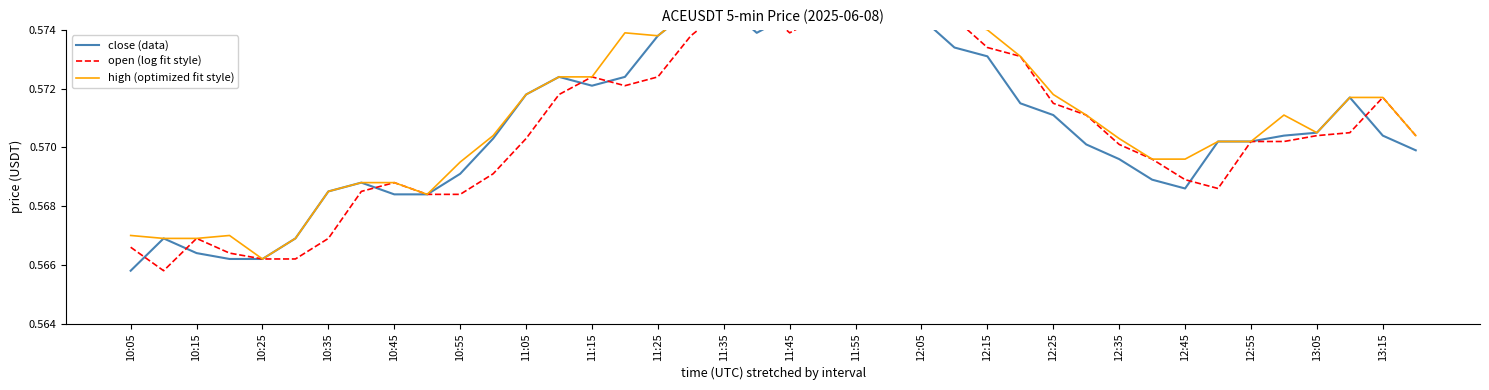

The value of high (optimized fit style) at 11:05 is 0.6. True or false?

True